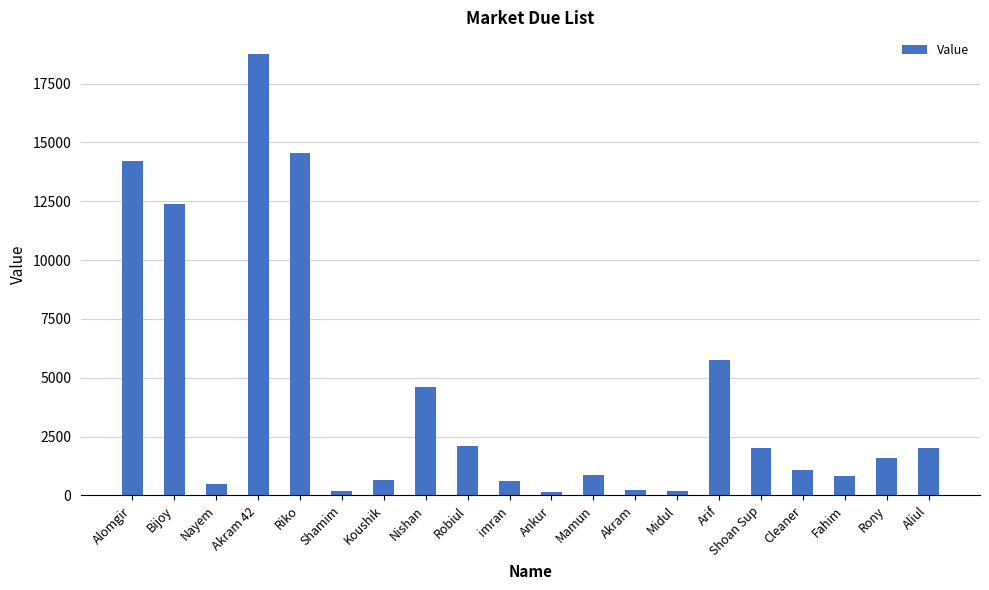

At which label does the data first exceed 1575?

Alomgir